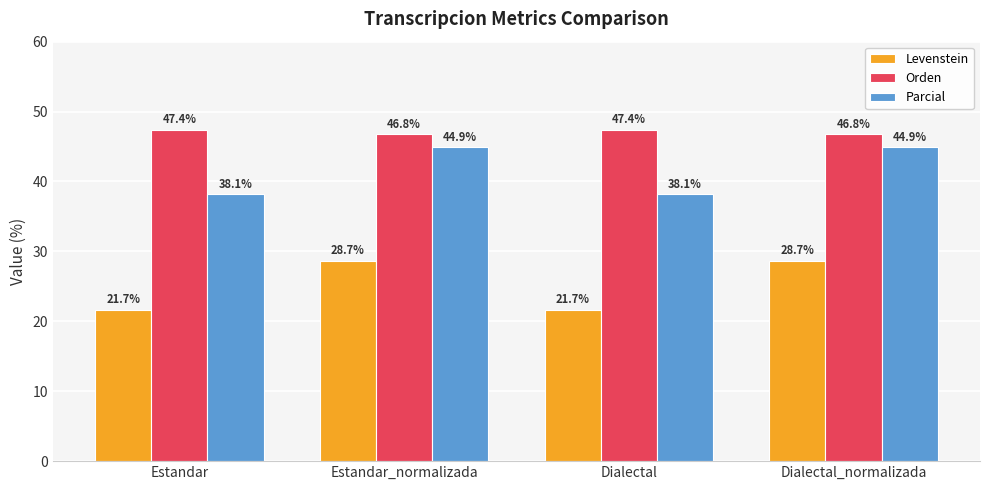

What is the average value of the Parcial series?

41.5